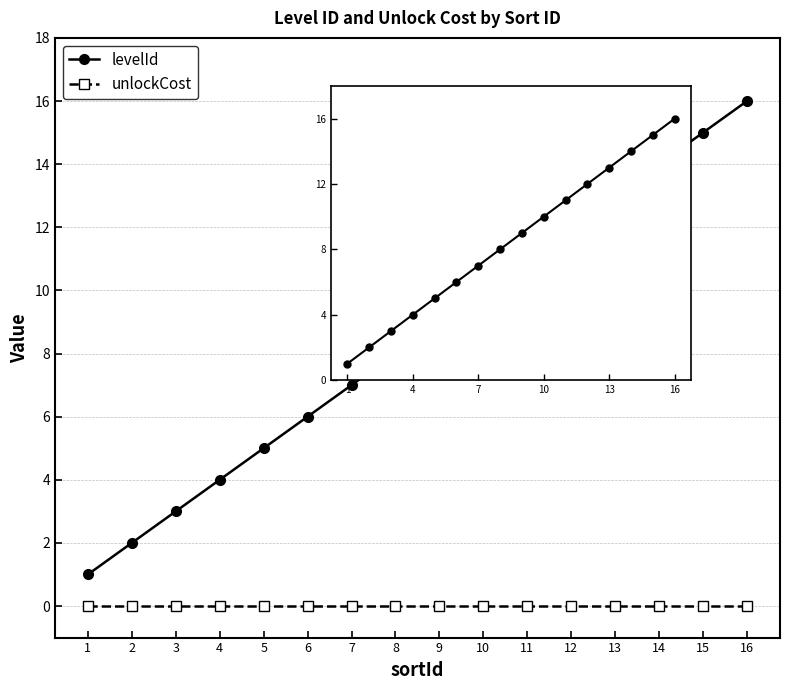

Reading right to left, extract all data points from this chart.

levelId: 16	15	14	13	12	11	10	9	8	7	6	5	4	3	2	1
unlockCost: 0	0	0	0	0	0	0	0	0	0	0	0	0	0	0	0